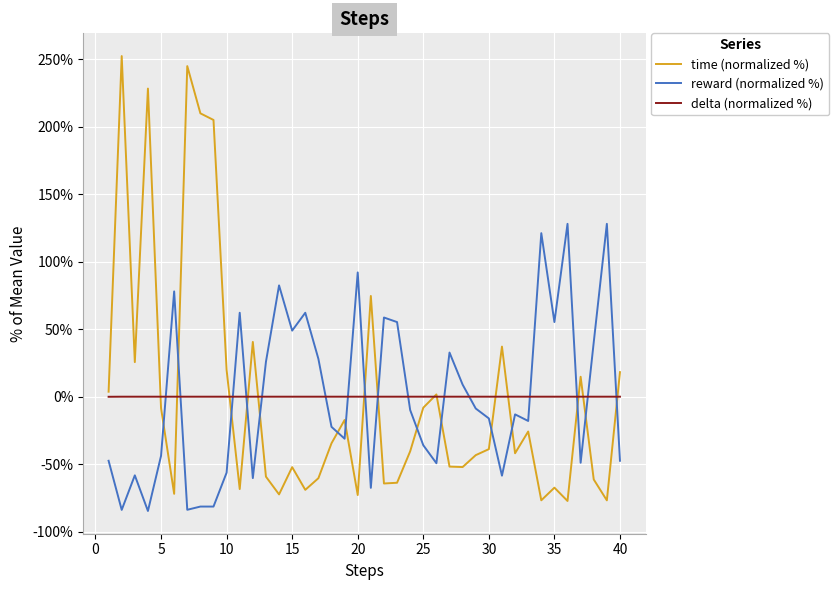

True or false: reward (normalized %) and delta (normalized %) intersect in this chart.

True